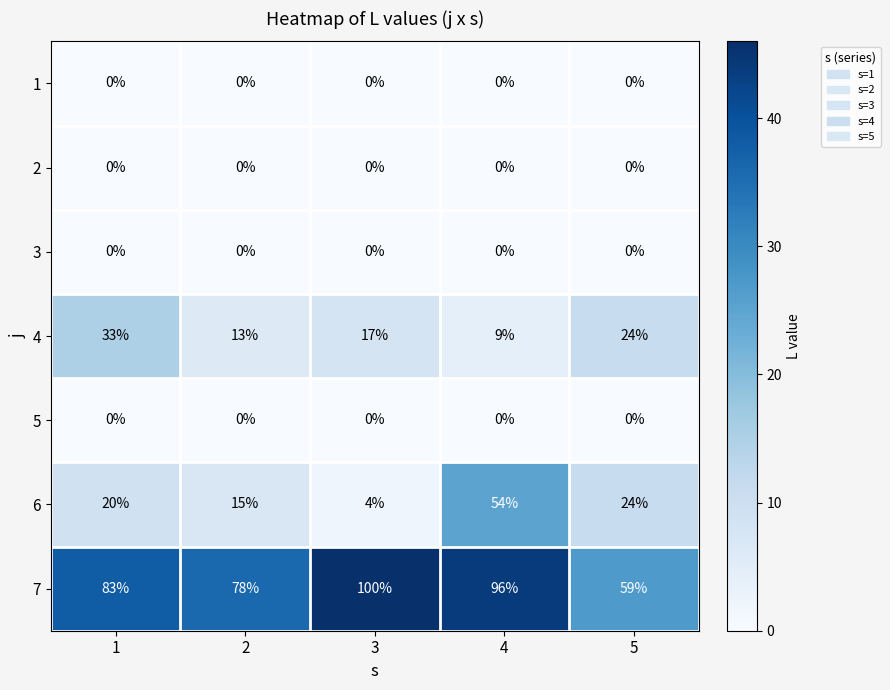

At which category is the sum across all series the highest?

4